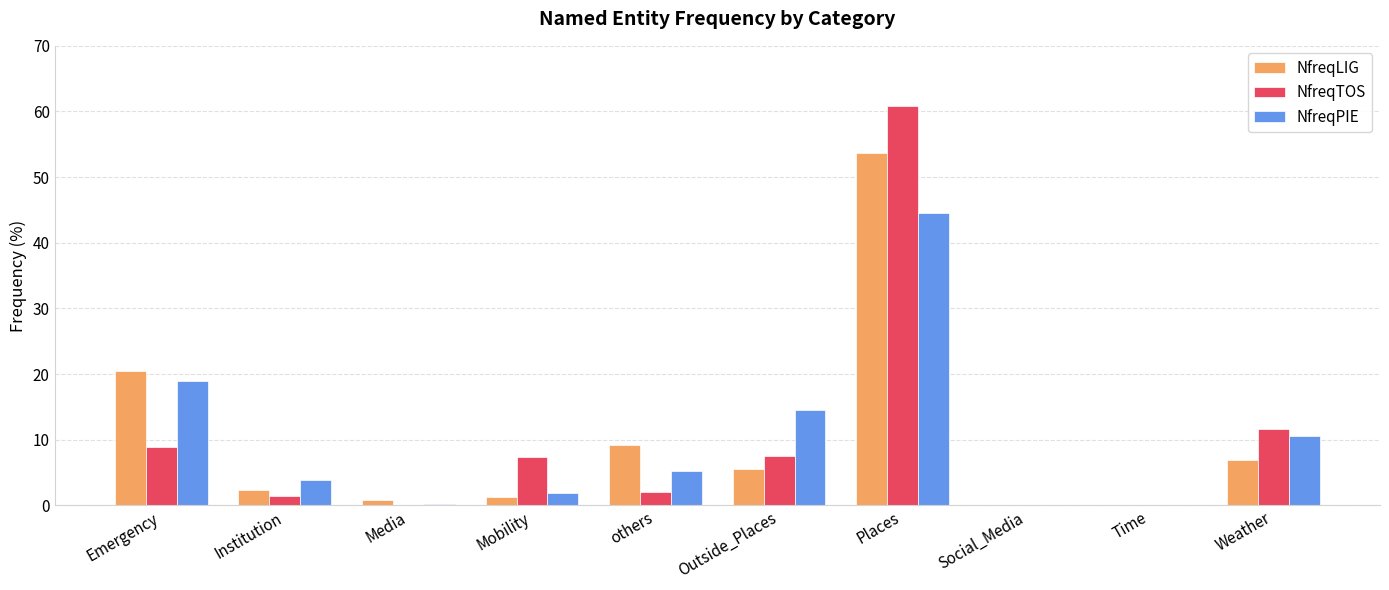

The NfreqTOS series shows 7.5 at Outside_Places. True or false?

True